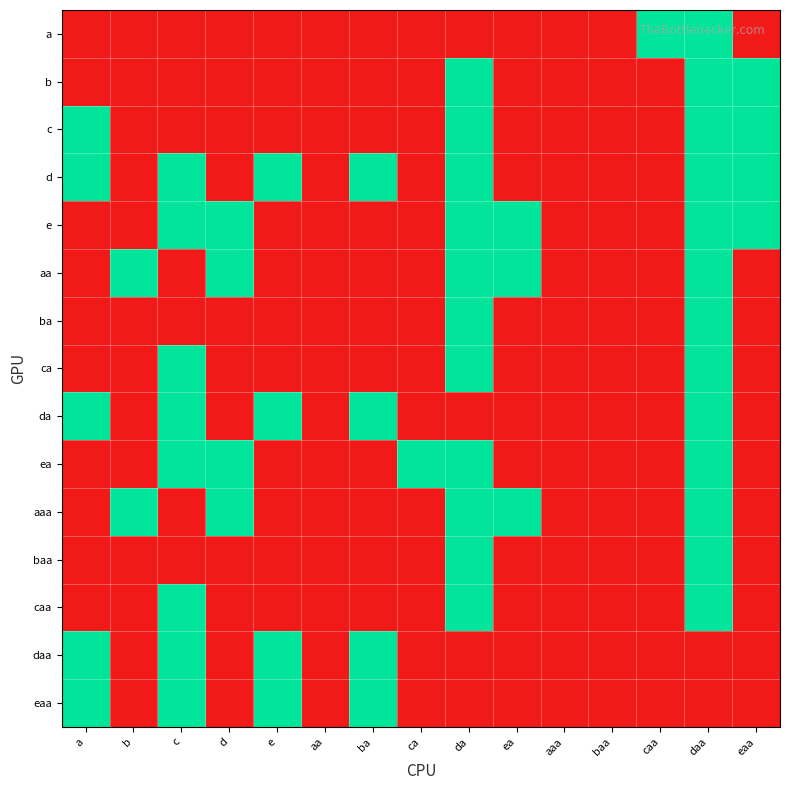

Reading right to left, list all the values displayed in this chart.

a: eaa=0	daa=1	caa=1	baa=0	aaa=0	ea=0	da=0	ca=0	ba=0	aa=0	e=0	d=0	c=0	b=0	a=0
b: eaa=1	daa=1	caa=0	baa=0	aaa=0	ea=0	da=1	ca=0	ba=0	aa=0	e=0	d=0	c=0	b=0	a=0
c: eaa=1	daa=1	caa=0	baa=0	aaa=0	ea=0	da=1	ca=0	ba=0	aa=0	e=0	d=0	c=0	b=0	a=1
d: eaa=1	daa=1	caa=0	baa=0	aaa=0	ea=0	da=1	ca=0	ba=1	aa=0	e=1	d=0	c=1	b=0	a=1
e: eaa=1	daa=1	caa=0	baa=0	aaa=0	ea=1	da=1	ca=0	ba=0	aa=0	e=0	d=1	c=1	b=0	a=0
aa: eaa=0	daa=1	caa=0	baa=0	aaa=0	ea=1	da=1	ca=0	ba=0	aa=0	e=0	d=1	c=0	b=1	a=0
ba: eaa=0	daa=1	caa=0	baa=0	aaa=0	ea=0	da=1	ca=0	ba=0	aa=0	e=0	d=0	c=0	b=0	a=0
ca: eaa=0	daa=1	caa=0	baa=0	aaa=0	ea=0	da=1	ca=0	ba=0	aa=0	e=0	d=0	c=1	b=0	a=0
da: eaa=0	daa=1	caa=0	baa=0	aaa=0	ea=0	da=0	ca=0	ba=1	aa=0	e=1	d=0	c=1	b=0	a=1
ea: eaa=0	daa=1	caa=0	baa=0	aaa=0	ea=0	da=1	ca=1	ba=0	aa=0	e=0	d=1	c=1	b=0	a=0
aaa: eaa=0	daa=1	caa=0	baa=0	aaa=0	ea=1	da=1	ca=0	ba=0	aa=0	e=0	d=1	c=0	b=1	a=0
baa: eaa=0	daa=1	caa=0	baa=0	aaa=0	ea=0	da=1	ca=0	ba=0	aa=0	e=0	d=0	c=0	b=0	a=0
caa: eaa=0	daa=1	caa=0	baa=0	aaa=0	ea=0	da=1	ca=0	ba=0	aa=0	e=0	d=0	c=1	b=0	a=0
daa: eaa=0	daa=0	caa=0	baa=0	aaa=0	ea=0	da=0	ca=0	ba=1	aa=0	e=1	d=0	c=1	b=0	a=1
eaa: eaa=0	daa=0	caa=0	baa=0	aaa=0	ea=0	da=0	ca=0	ba=1	aa=0	e=1	d=0	c=1	b=0	a=1